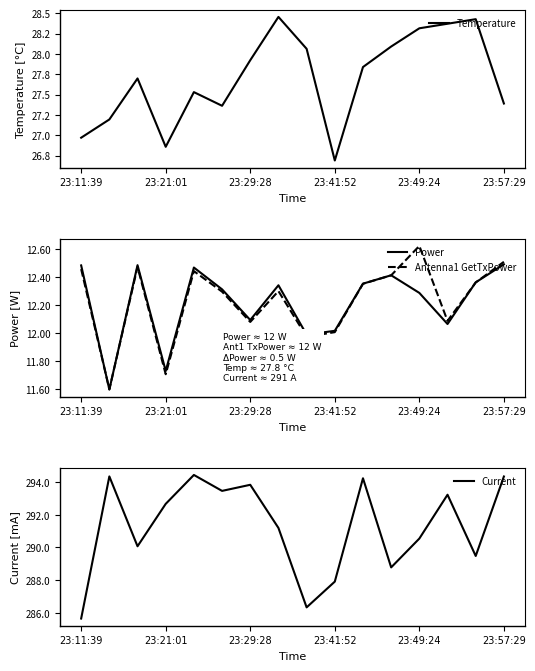

How many values in the Power series exceed 12?

13